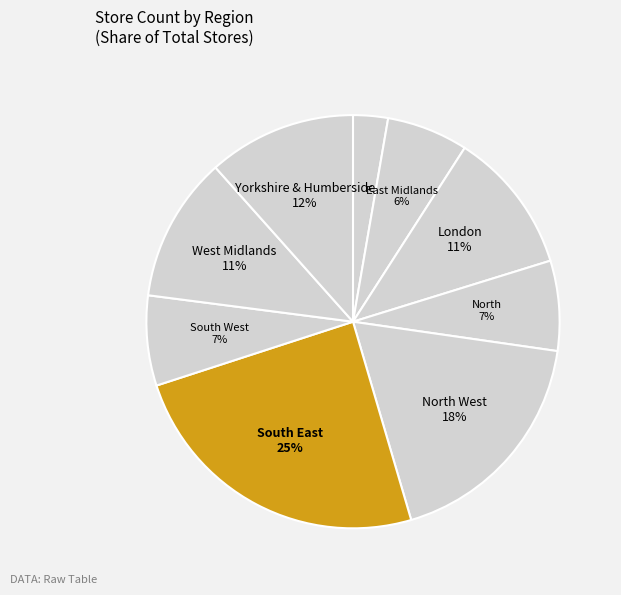

How many slices are in this pie chart?

9